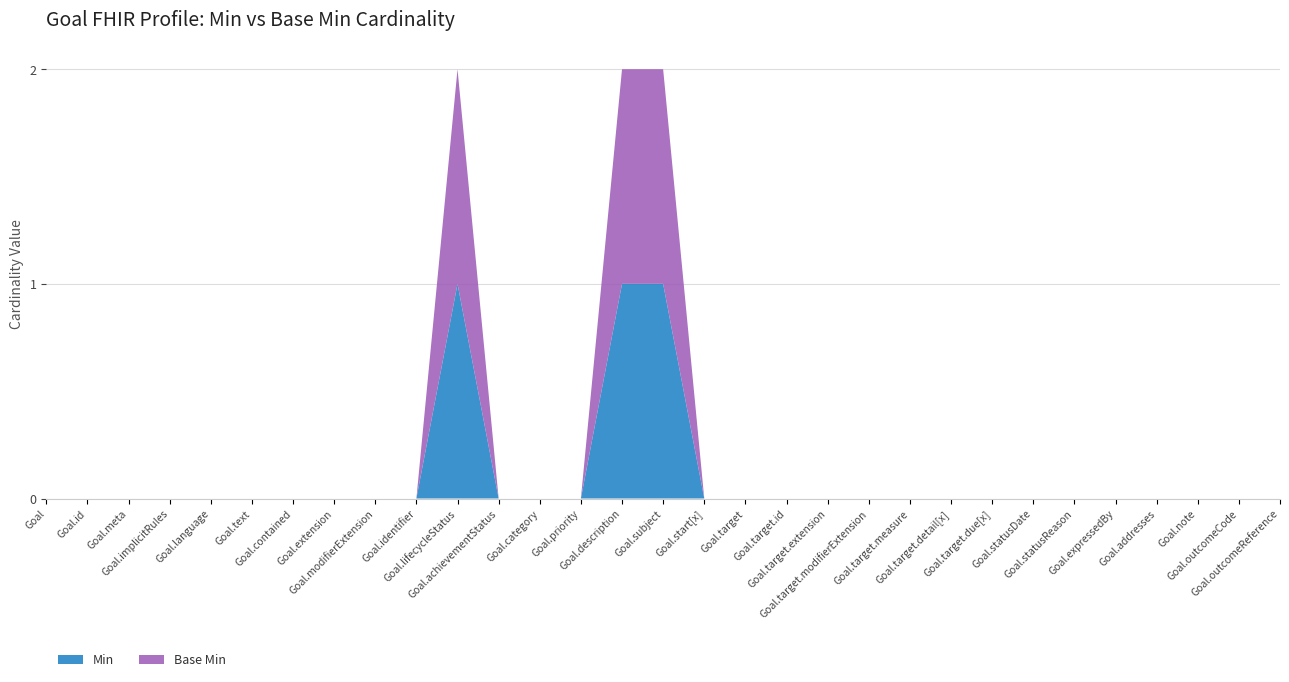

Reading left to right, transcribe all the data shown in this chart.

Min: Goal=0	Goal.id=0	Goal.meta=0	Goal.implicitRules=0	Goal.language=0	Goal.text=0	Goal.contained=0	Goal.extension=0	Goal.modifierExtension=0	Goal.identifier=0	Goal.lifecycleStatus=1	Goal.achievementStatus=0	Goal.category=0	Goal.priority=0	Goal.description=1	Goal.subject=1	Goal.start[x]=0	Goal.target=0	Goal.target.id=0	Goal.target.extension=0	Goal.target.modifierExtension=0	Goal.target.measure=0	Goal.target.detail[x]=0	Goal.target.due[x]=0	Goal.statusDate=0	Goal.statusReason=0	Goal.expressedBy=0	Goal.addresses=0	Goal.note=0	Goal.outcomeCode=0	Goal.outcomeReference=0
Base Min: Goal=0	Goal.id=0	Goal.meta=0	Goal.implicitRules=0	Goal.language=0	Goal.text=0	Goal.contained=0	Goal.extension=0	Goal.modifierExtension=0	Goal.identifier=0	Goal.lifecycleStatus=1	Goal.achievementStatus=0	Goal.category=0	Goal.priority=0	Goal.description=1	Goal.subject=1	Goal.start[x]=0	Goal.target=0	Goal.target.id=0	Goal.target.extension=0	Goal.target.modifierExtension=0	Goal.target.measure=0	Goal.target.detail[x]=0	Goal.target.due[x]=0	Goal.statusDate=0	Goal.statusReason=0	Goal.expressedBy=0	Goal.addresses=0	Goal.note=0	Goal.outcomeCode=0	Goal.outcomeReference=0